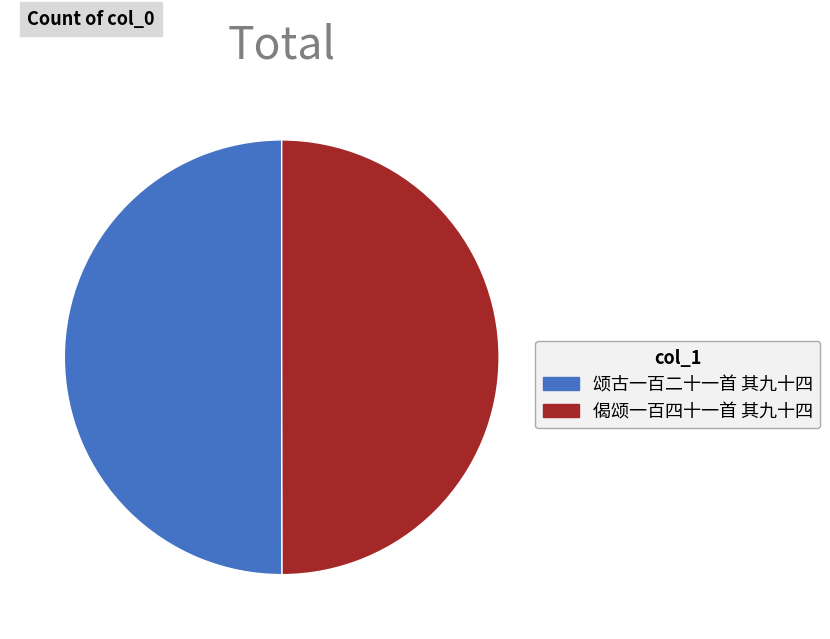

Do 颂古一百二十一首 其九十四 and 偈颂一百四十一首 其九十四 together represent more than half of the pie?

Yes